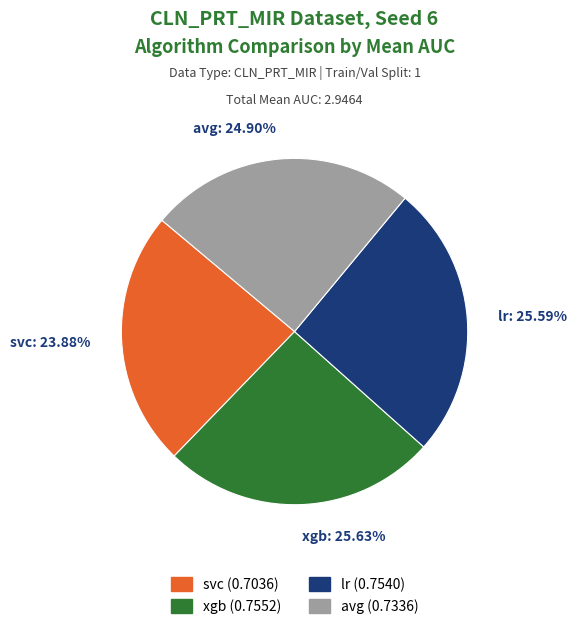

Is there a majority slice in this chart?

No